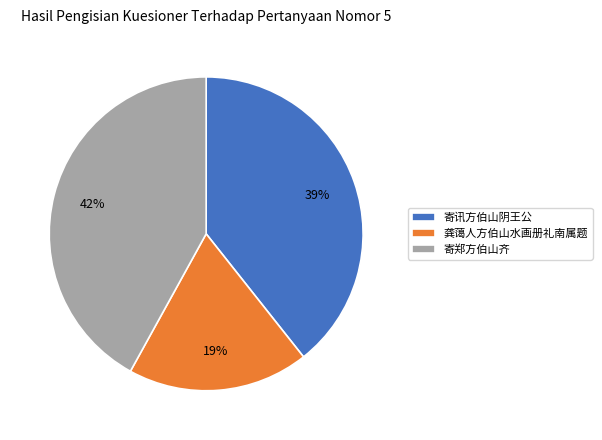

Is it true that 龚蔼人方伯山水画册礼南属题 is 19% of the pie?

True